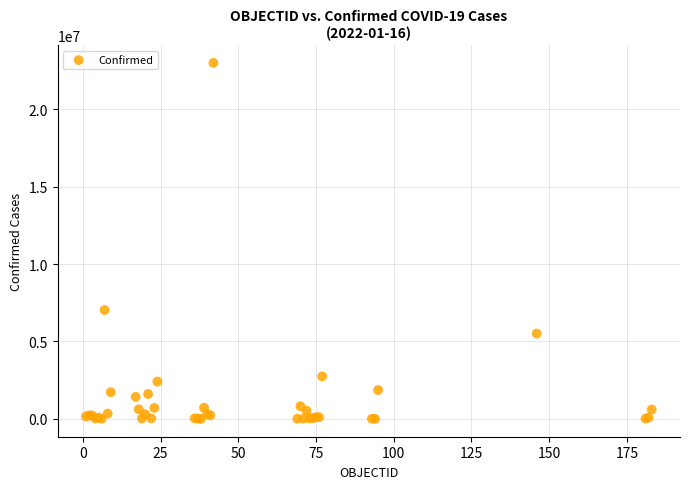

What Y value in the scatter plot is closest to 11492377?

7029624